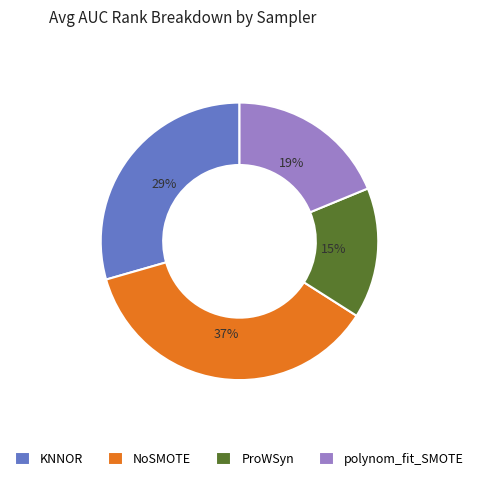

Is it true that ProWSyn is 15% of the pie?

True